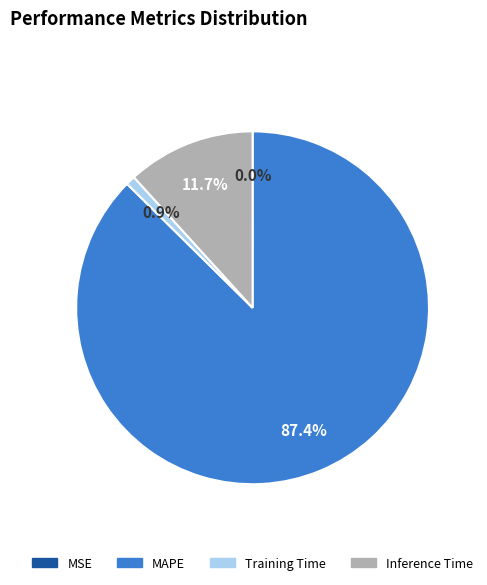

Does any single category account for the majority?

Yes